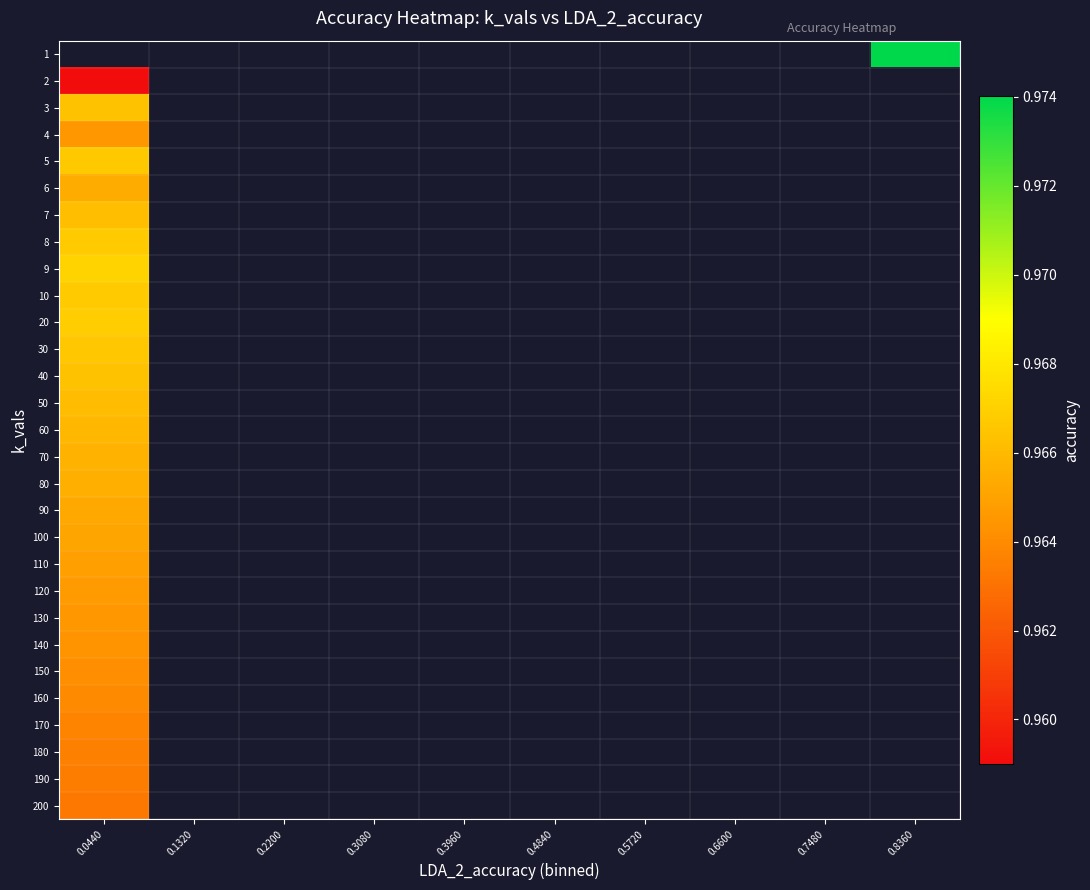

Count the number of categories in the chart.

10